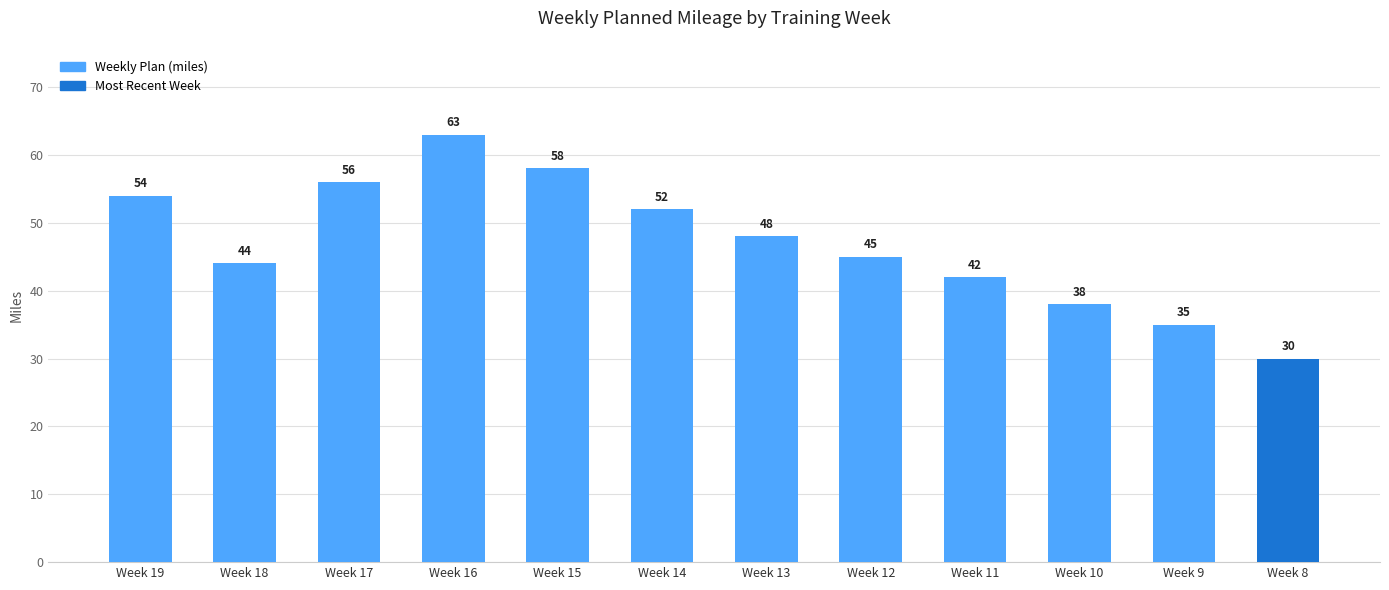

What is the greatest value displayed?

63